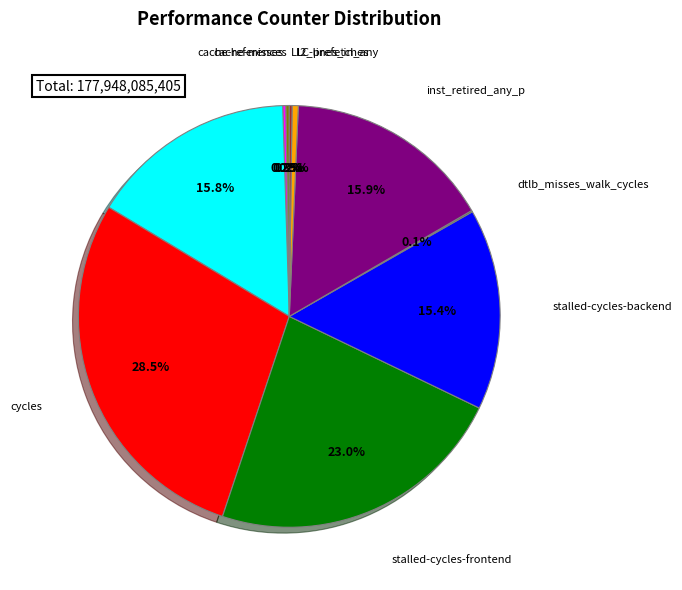

Rank the categories by value from lowest to highest.

dtlb_misses_walk_cycles, LLC-prefetches, cache-misses, cache-references, l2_lines_in_any, stalled-cycles-backend, instructions, inst_retired_any_p, stalled-cycles-frontend, cycles